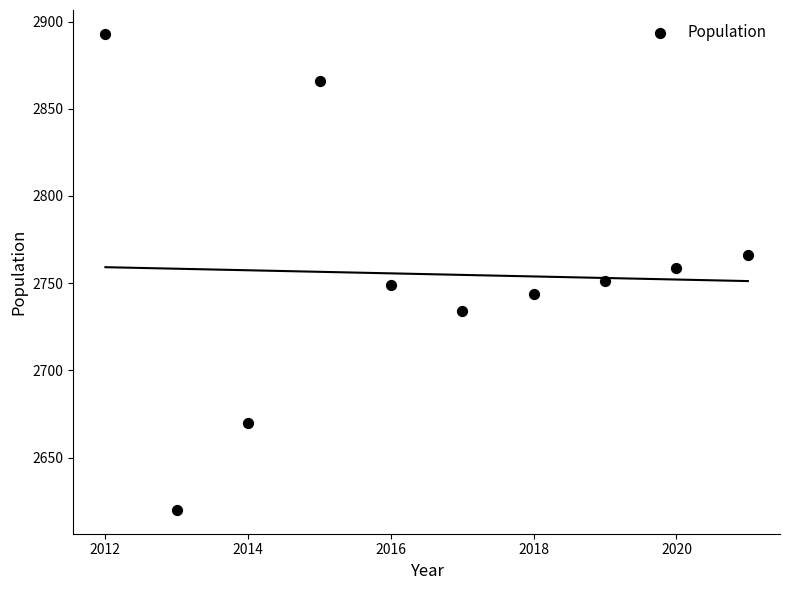

What is the range of X values (max minus min)?

9